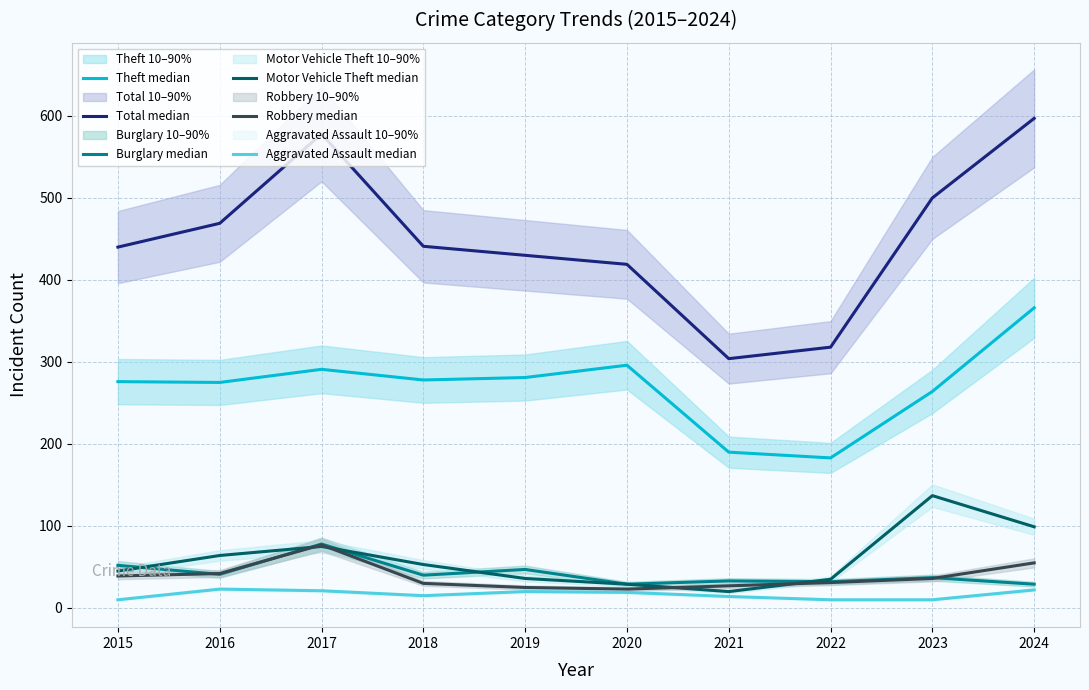

Rank the series at 2022 from highest to lowest value.

Total median, Theft median, Motor Vehicle Theft median, Burglary median, Robbery median, Aggravated Assault median